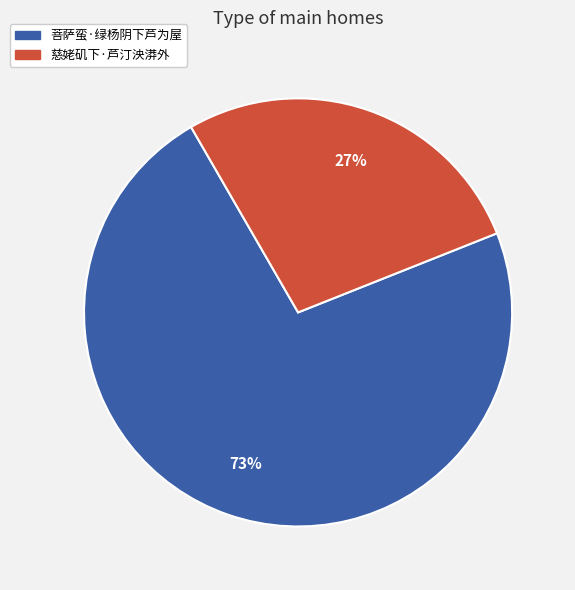

To the nearest percent, what percentage of the pie is 菩萨蛮·绿杨阴下芦为屋?

73%